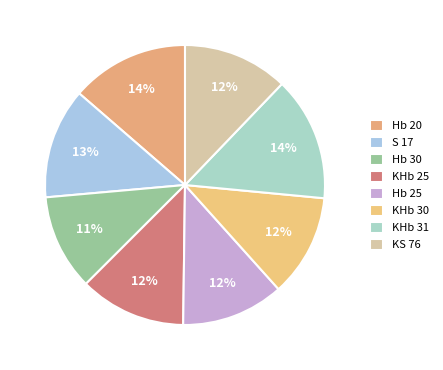

Is it true that KHb 30 is 1% of the pie?

False